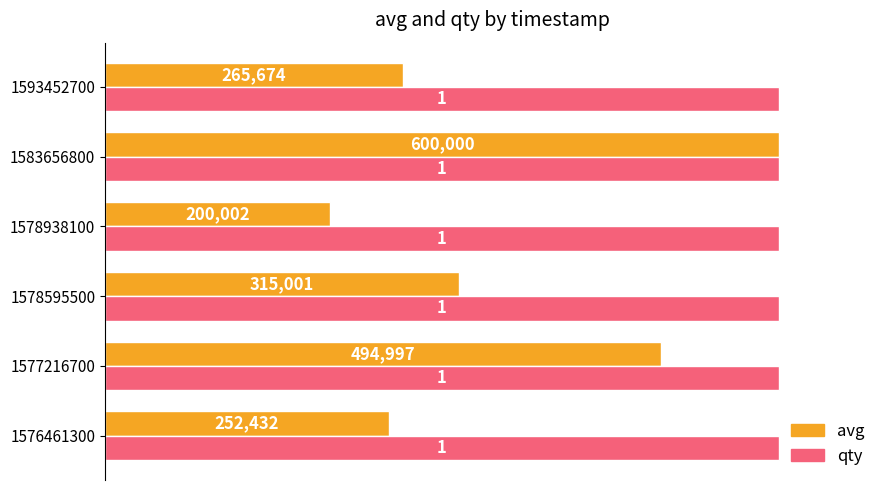

What is the sum of the qty values at 1593452700 and 1576461300?

2.0